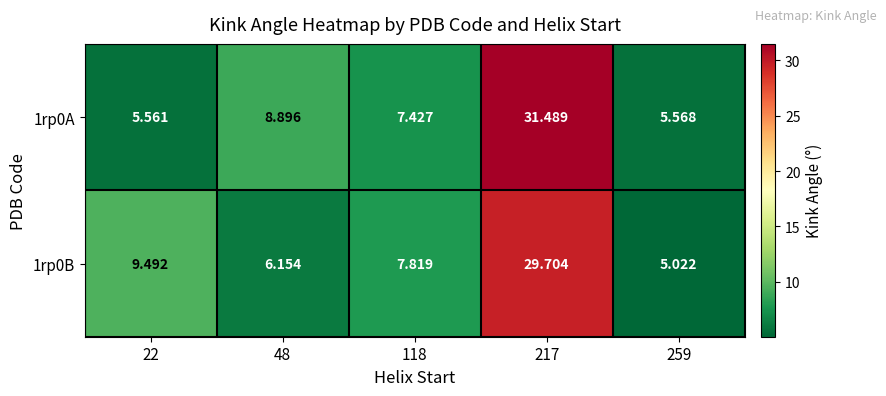

Is the value of 1rp0B at 118 greater than the value of 1rp0A at 217?

No